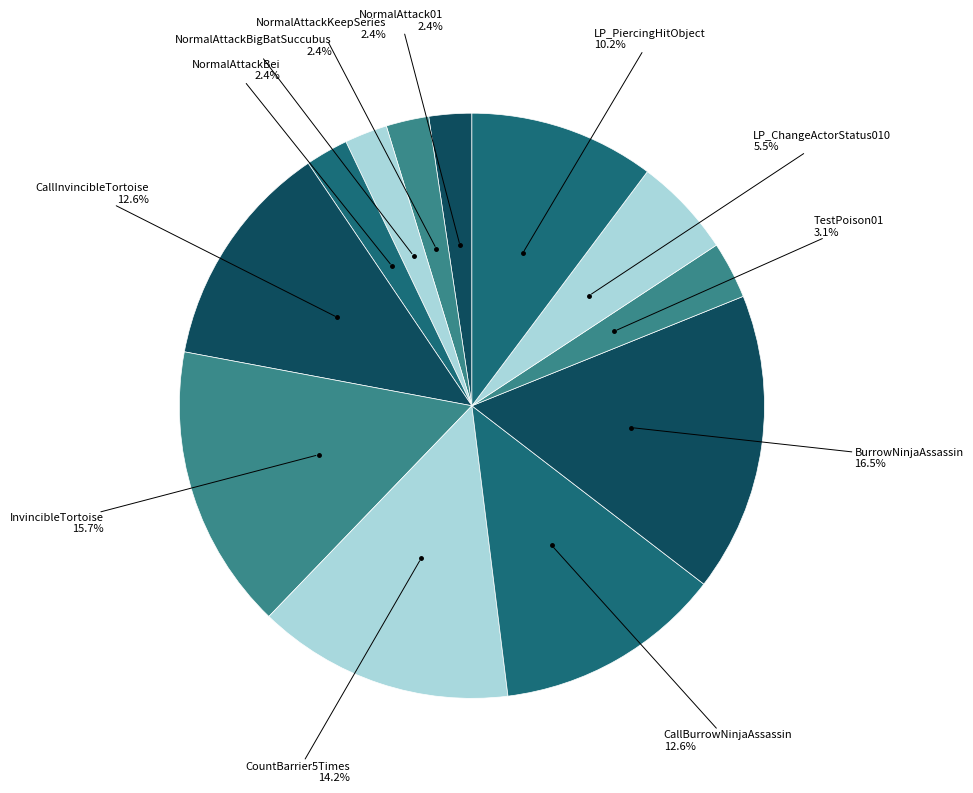

Rank the categories by value from highest to lowest.

BurrowNinjaAssassin, InvincibleTortoise, CountBarrier5Times, CallInvincibleTortoise, CallBurrowNinjaAssassin, LP_PiercingHitObject, LP_ChangeActorStatus010, TestPoison01, NormalAttack01, NormalAttackKeepSeries, NormalAttackBigBatSuccubus, NormalAttackBei